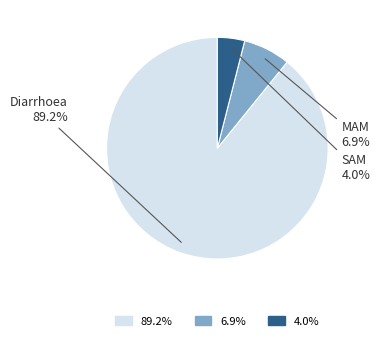

Is there any slice that represents more than half of the pie?

Yes